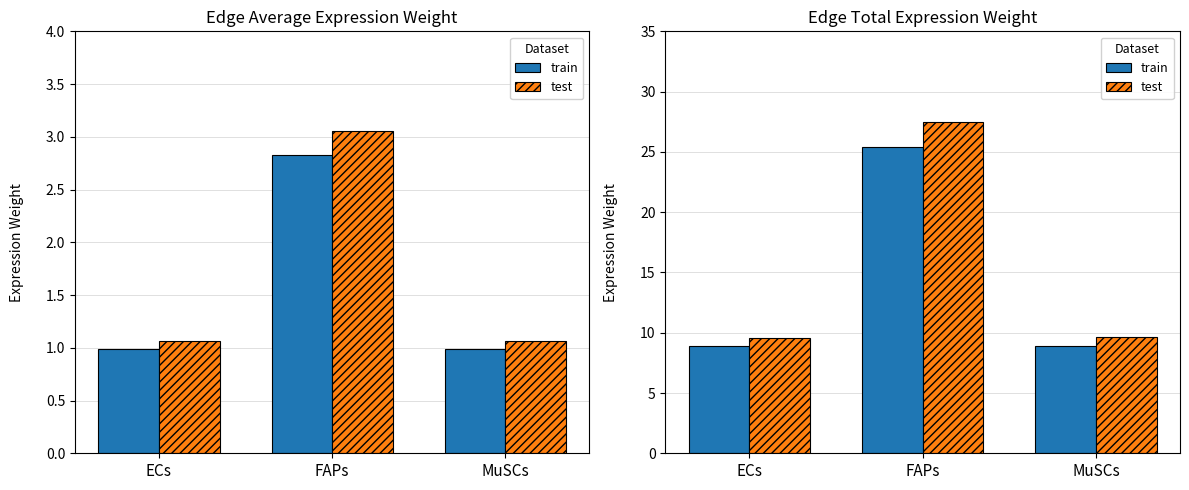

What is the maximum value for train?

25.4